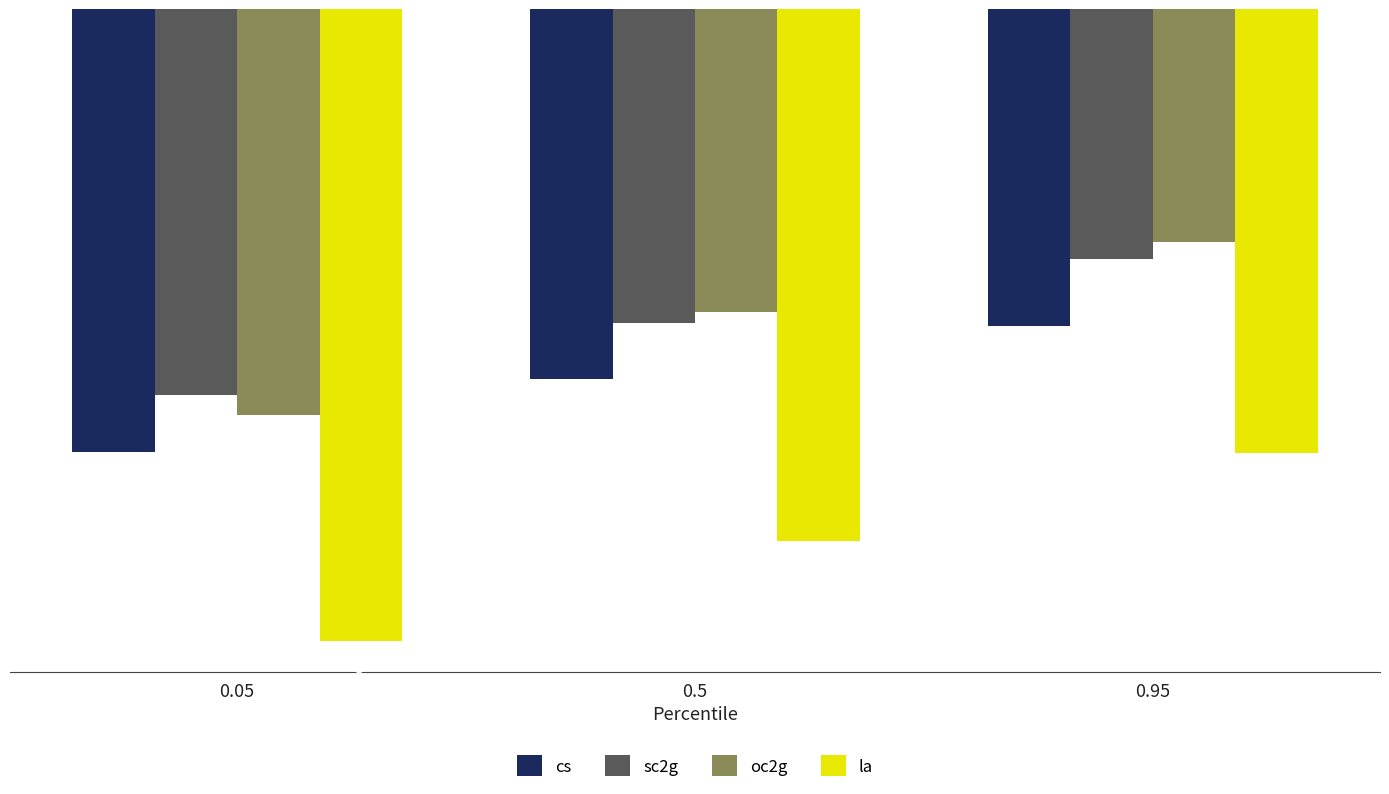

Reading right to left, extract all data points from this chart.

cs: 0.95=-846.6	0.5=-988.6	0.05=-1183.8
sc2g: 0.95=-668.3	0.5=-837.2	0.05=-1030.9
oc2g: 0.95=-623.0	0.5=-809.7	0.05=-1085.0
la: 0.95=-1186.0	0.5=-1421.0	0.05=-1687.1